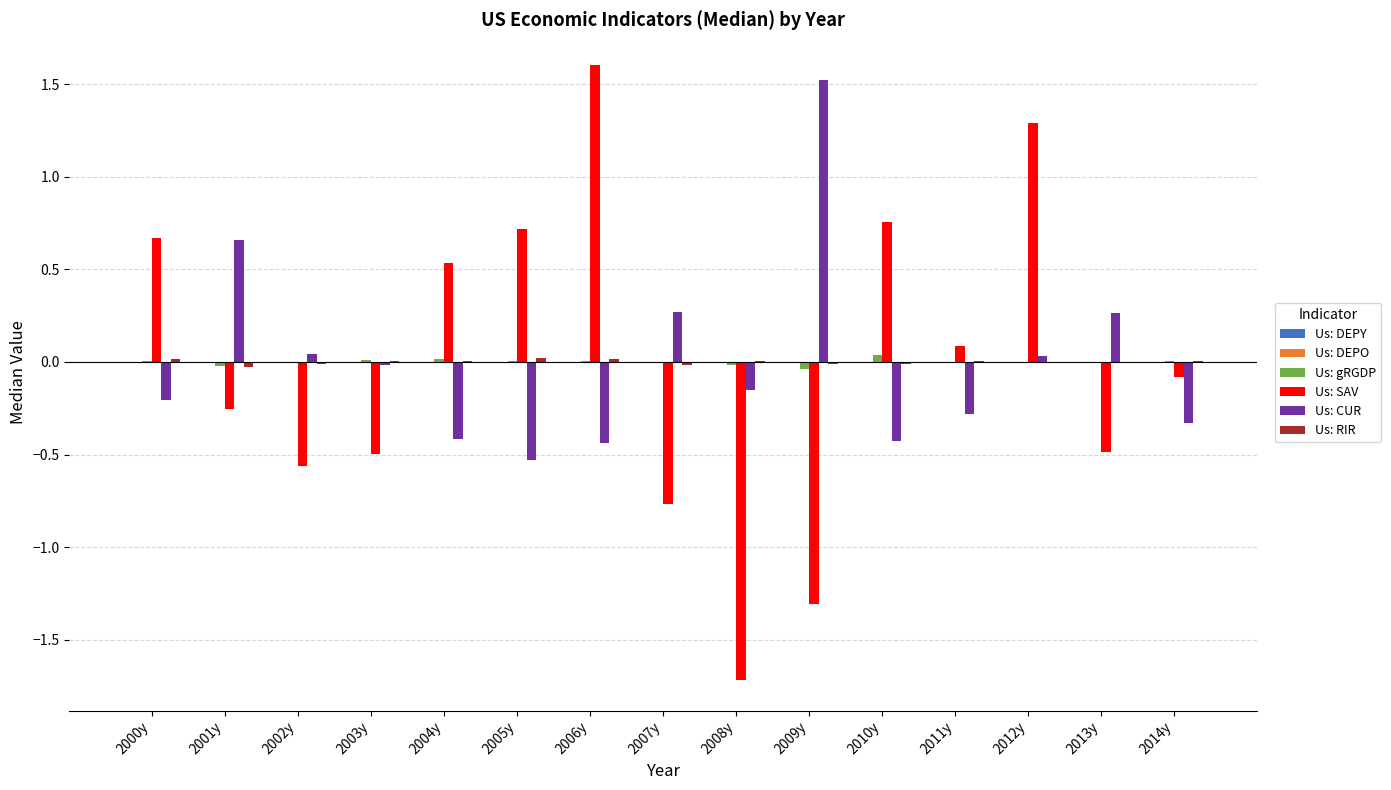

Is the value of Us: CUR at 2008y greater than the value of Us: SAV at 2005y?

No